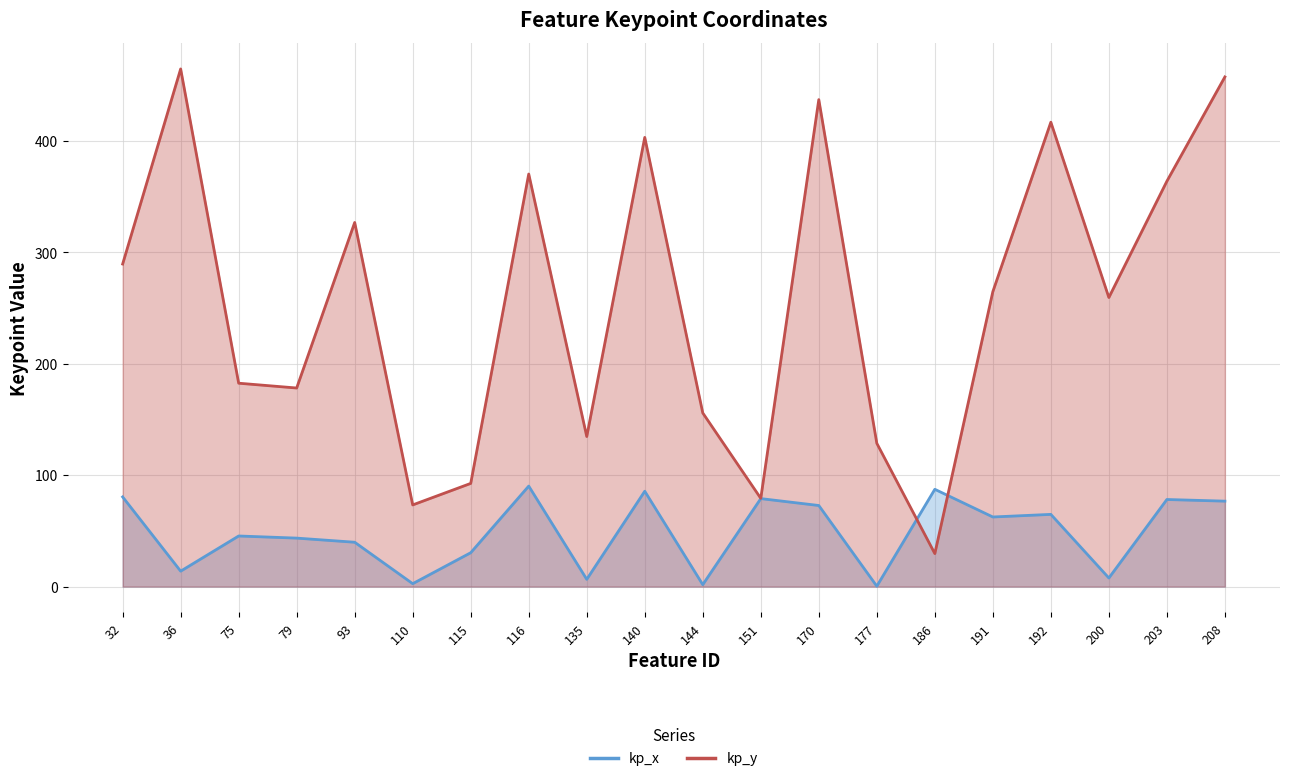

What is the value of the kp_x point at the 13th from the left?

72.8